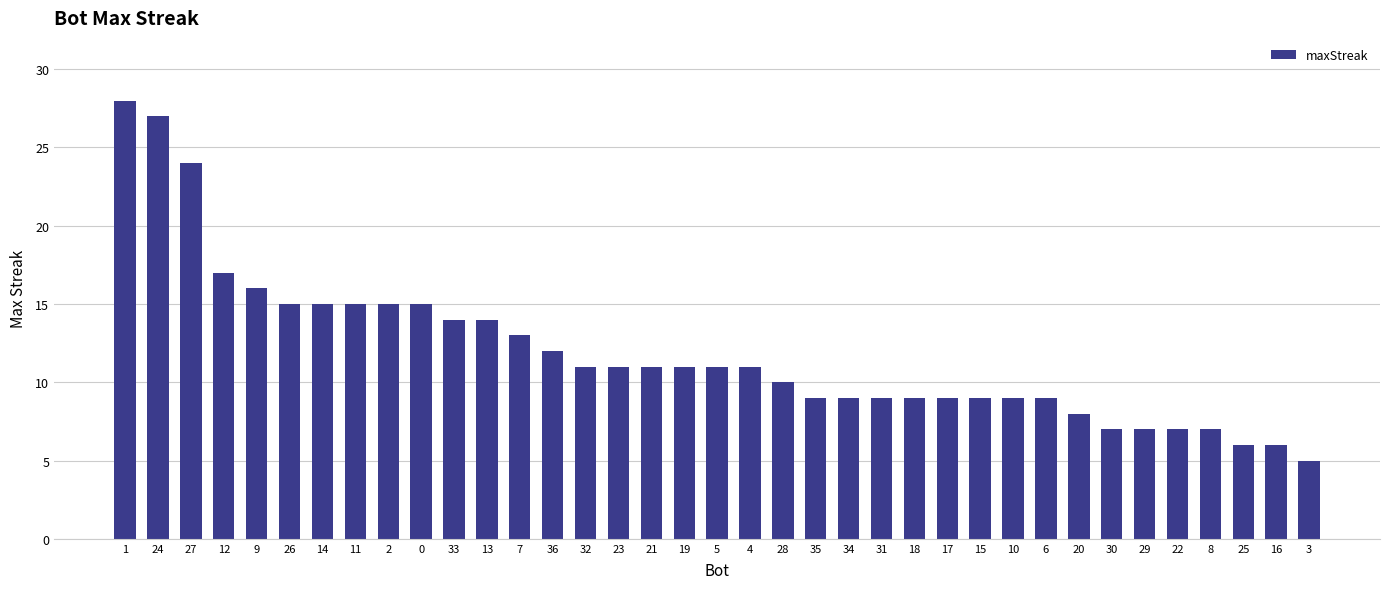

True or false: the data shows 6 at 13.

False